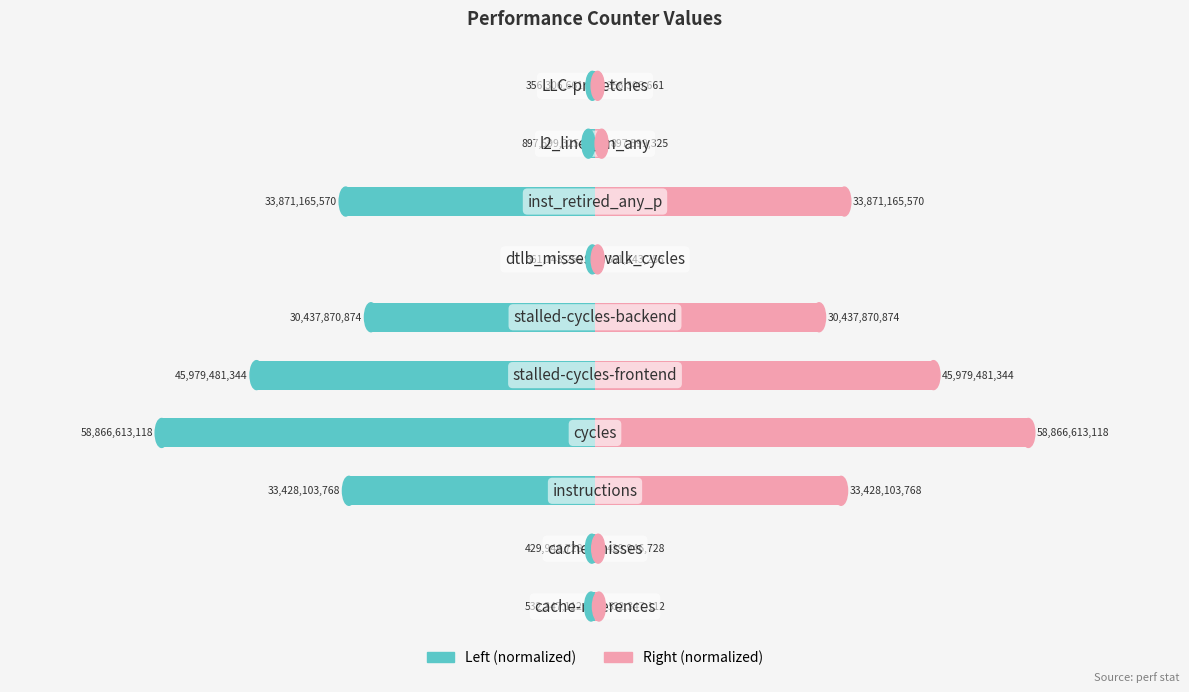

Reading left to right, list all the values displayed in this chart.

value (left): 0=-0.0	1=-0.0	2=-0.6	3=-1.0	4=-0.8	5=-0.5	6=-0.0	7=-0.6	8=-0.0	9=-0.0
value (right): 0=0.0	1=0.0	2=0.6	3=1.0	4=0.8	5=0.5	6=0.0	7=0.6	8=0.0	9=0.0